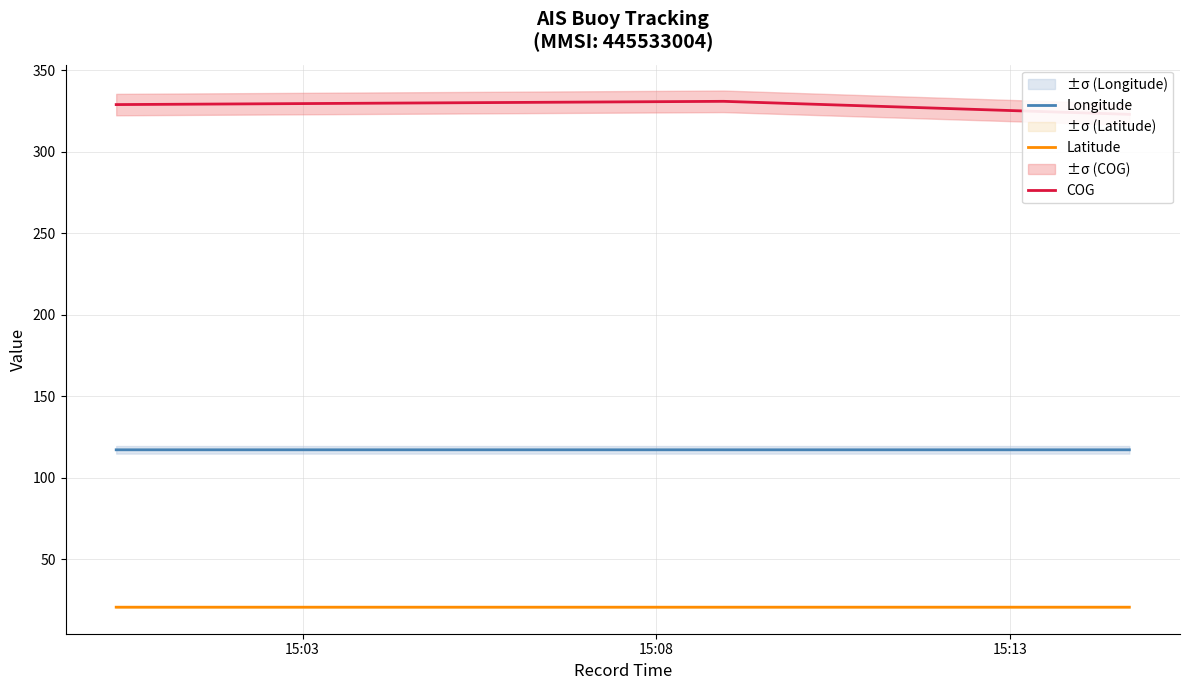

What is the lowest value of the Longitude series?

117.1